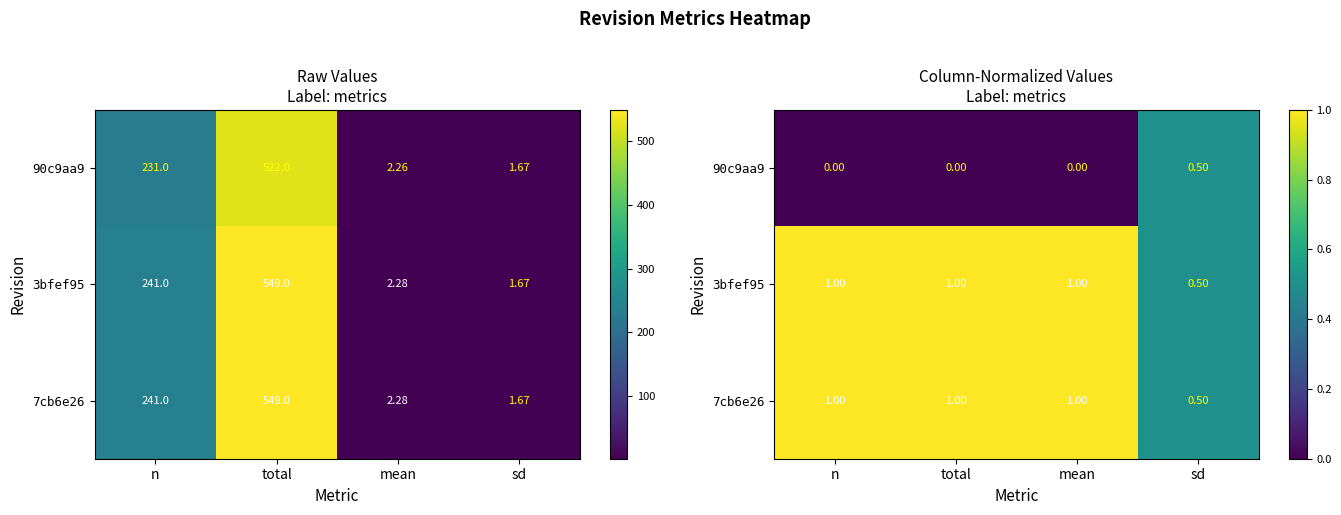

What is the total value across all series at mean?

2.0